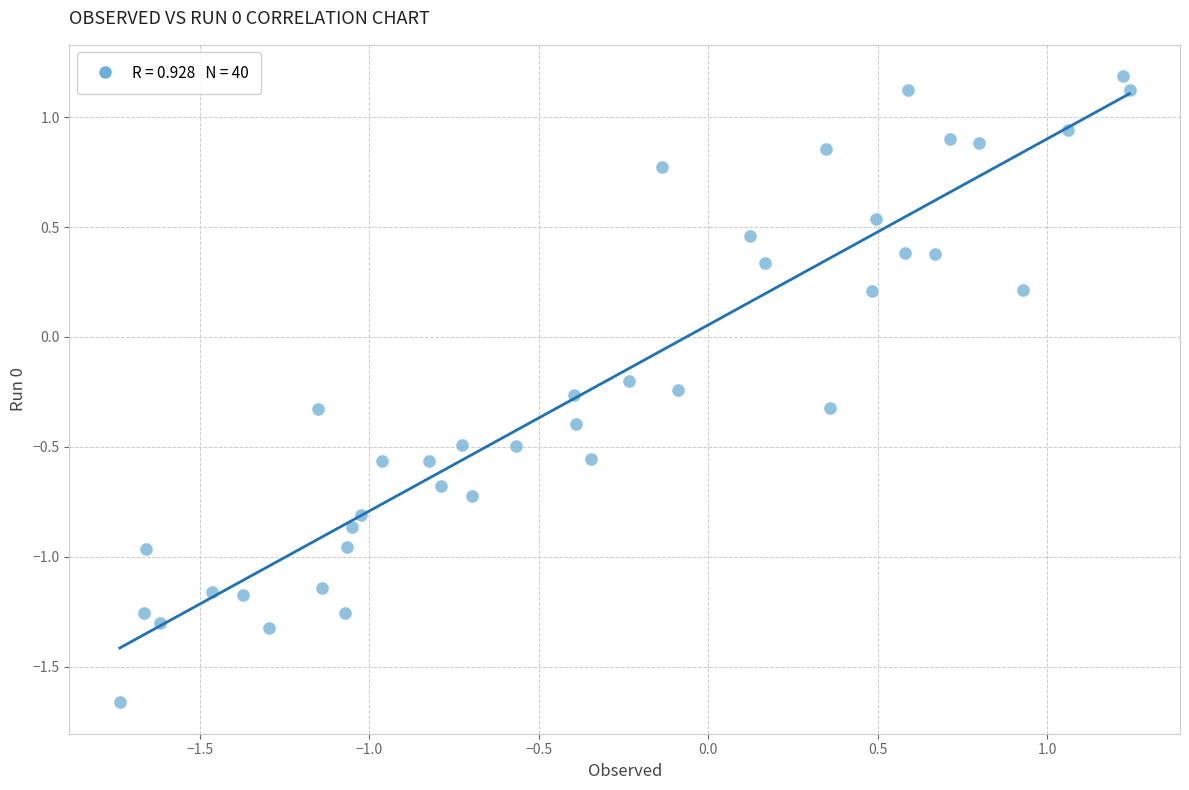

What is the range of Y values (max minus min)?

2.9